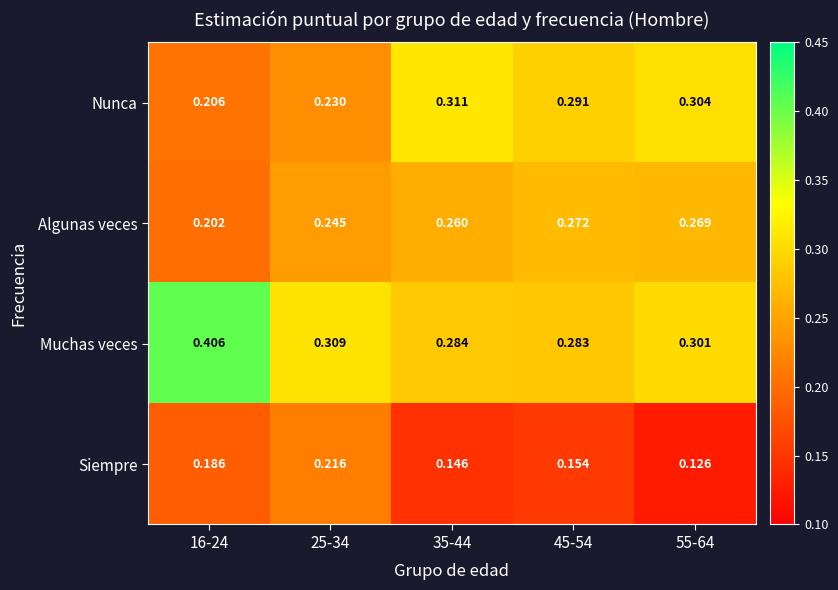

Rank the series at 35-44 from highest to lowest value.

Nunca, Muchas veces, Algunas veces, Siempre